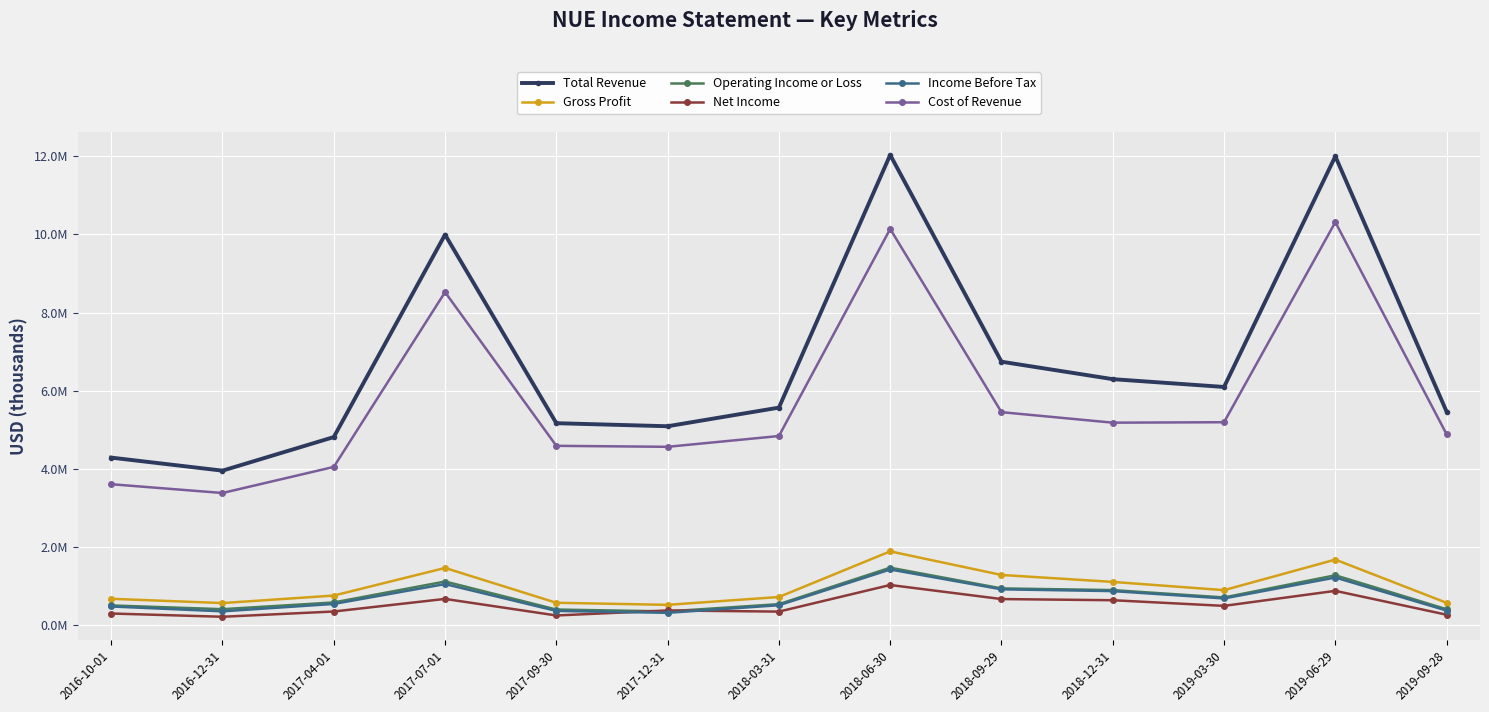

What are all the series names shown in the legend?

Total Revenue, Gross Profit, Operating Income or Loss, Net Income, Income Before Tax, Cost of Revenue